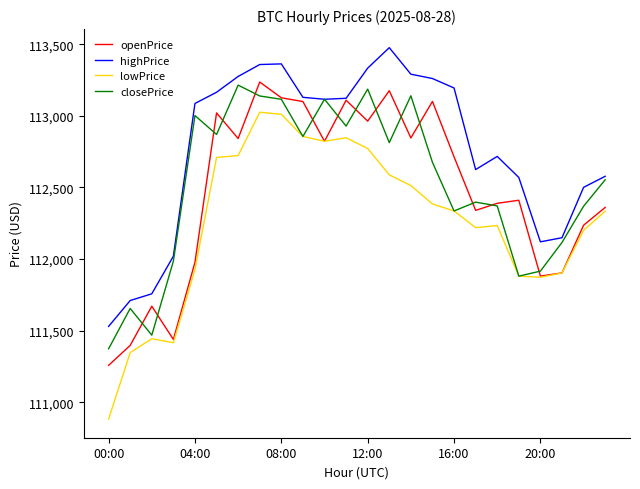

What are all the series names shown in the legend?

openPrice, highPrice, lowPrice, closePrice